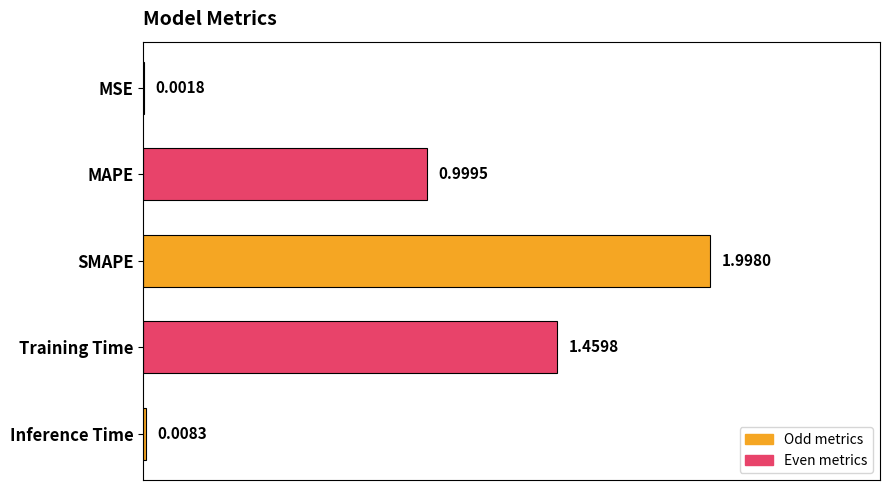

Where is the data nearest to the value 0?

MSE